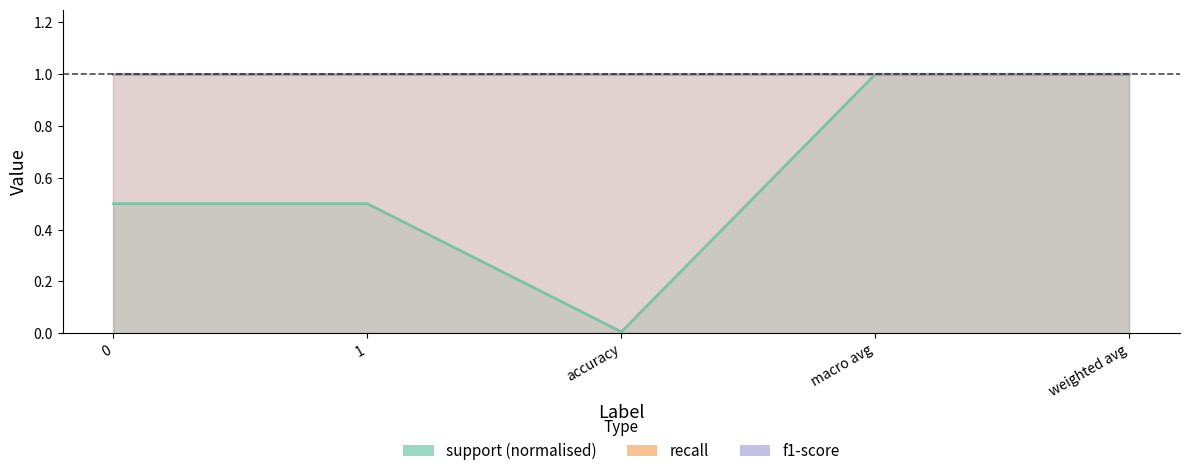

How many lines are shown in the chart?

3